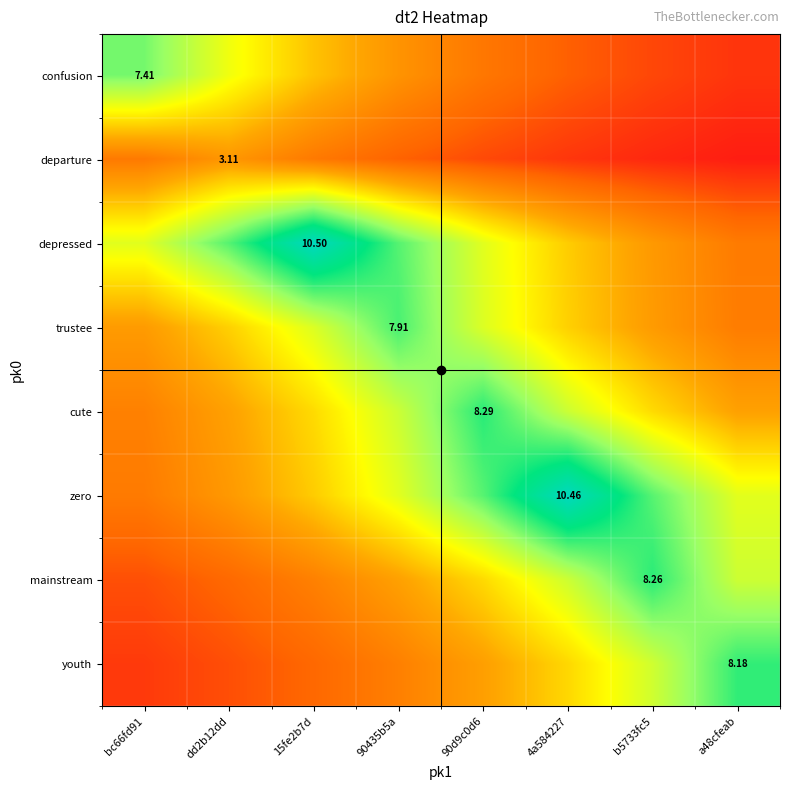

The value of trustee at dd2b12dd is 2.1. True or false?

False